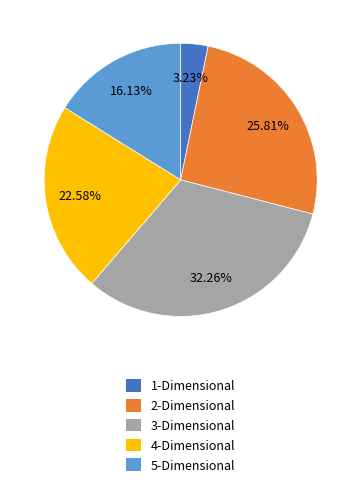

Combined, do 3-Dimensional and 5-Dimensional account for over 50%?

No